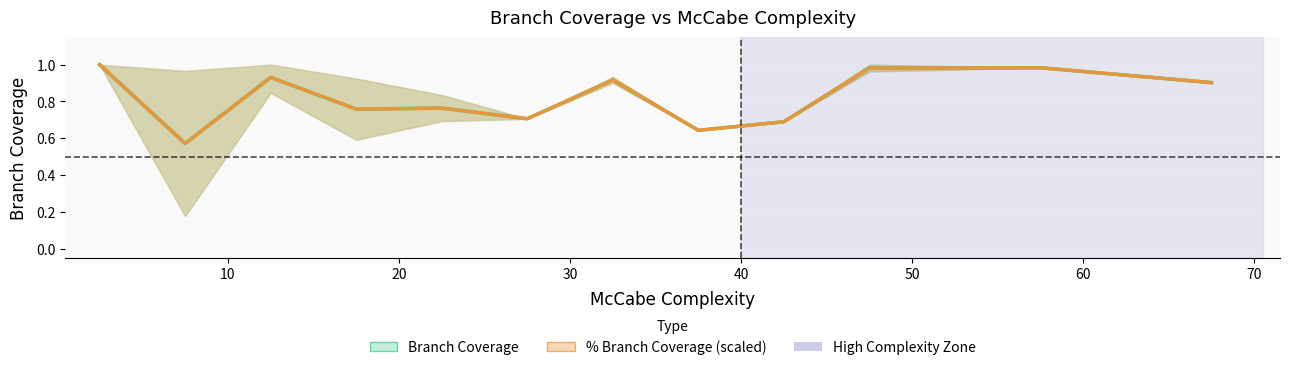

True or false: % Branch Coverage (scaled) and Branch Coverage intersect in this chart.

False